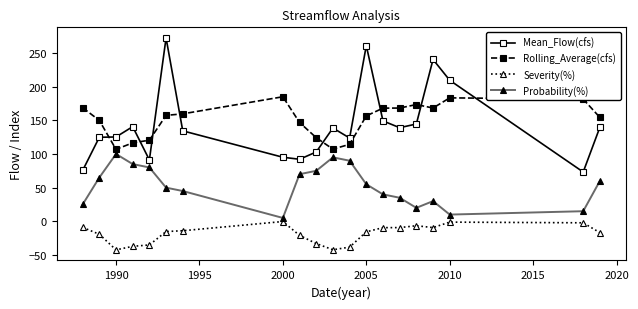

How many categories are shown in the chart?

20